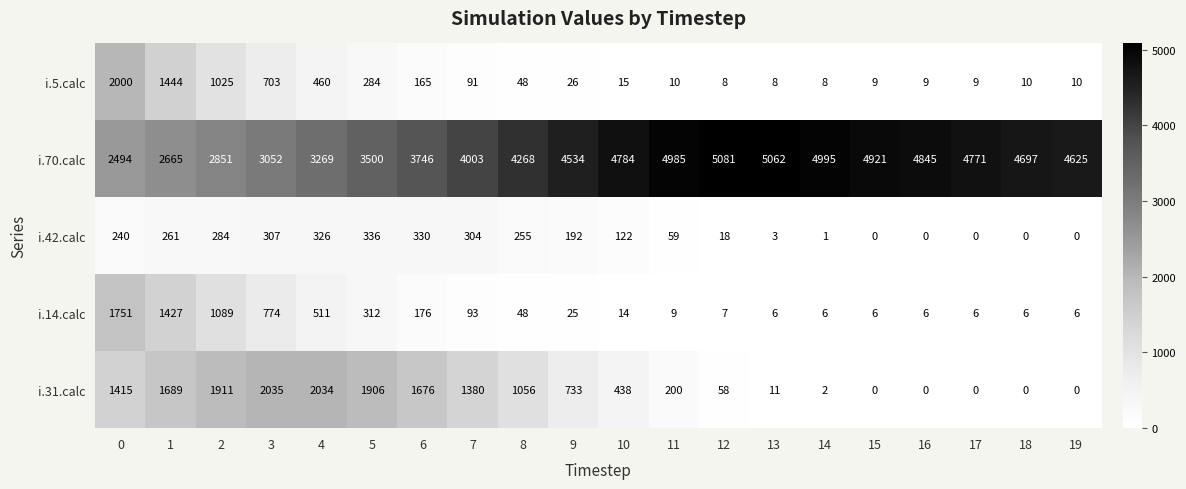

What is the total value across all series at 9?

5510